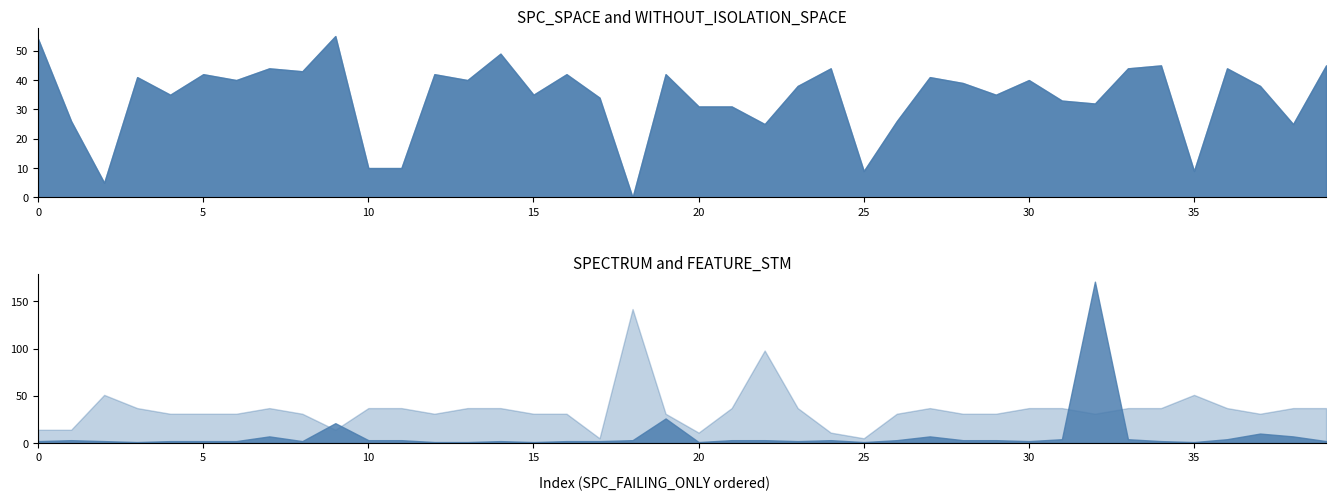

What value does the SPECTRUM series have at 19, to the nearest 5?

25